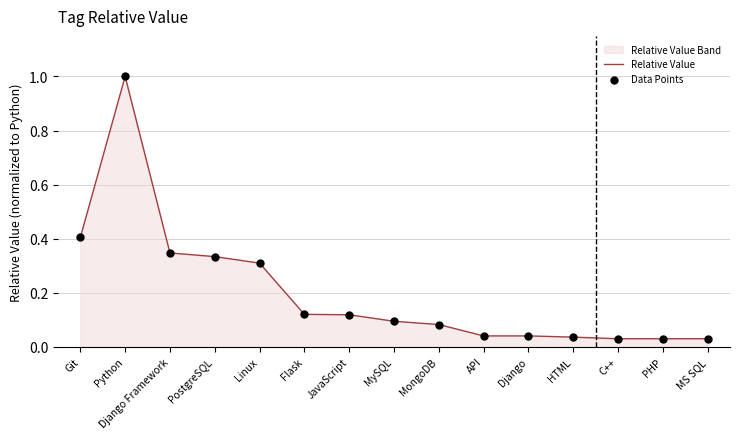

Which series has the largest total across all categories?

Relative Value